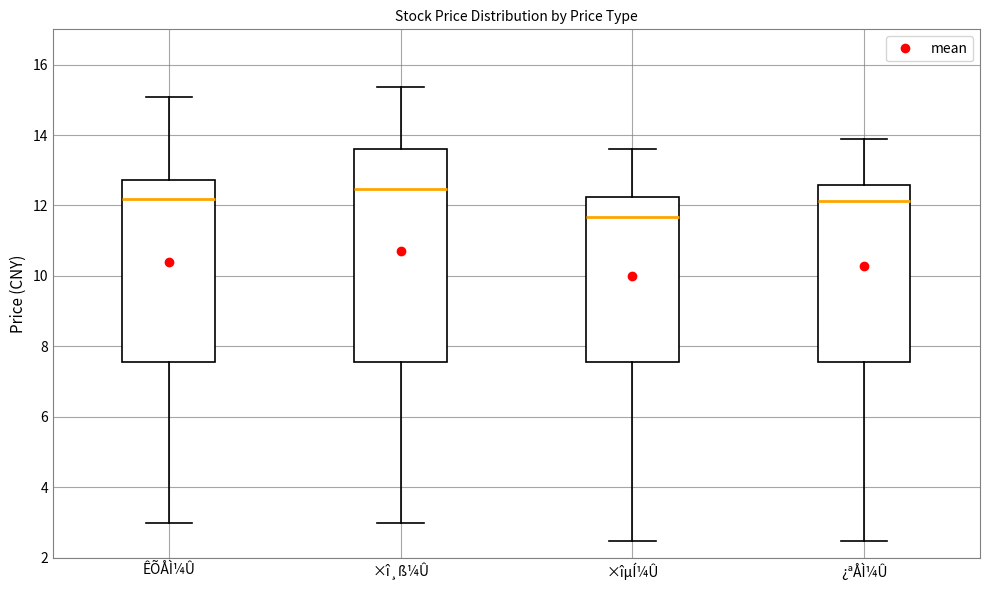

Which box's median line is the highest?

×î¸ß¼Û